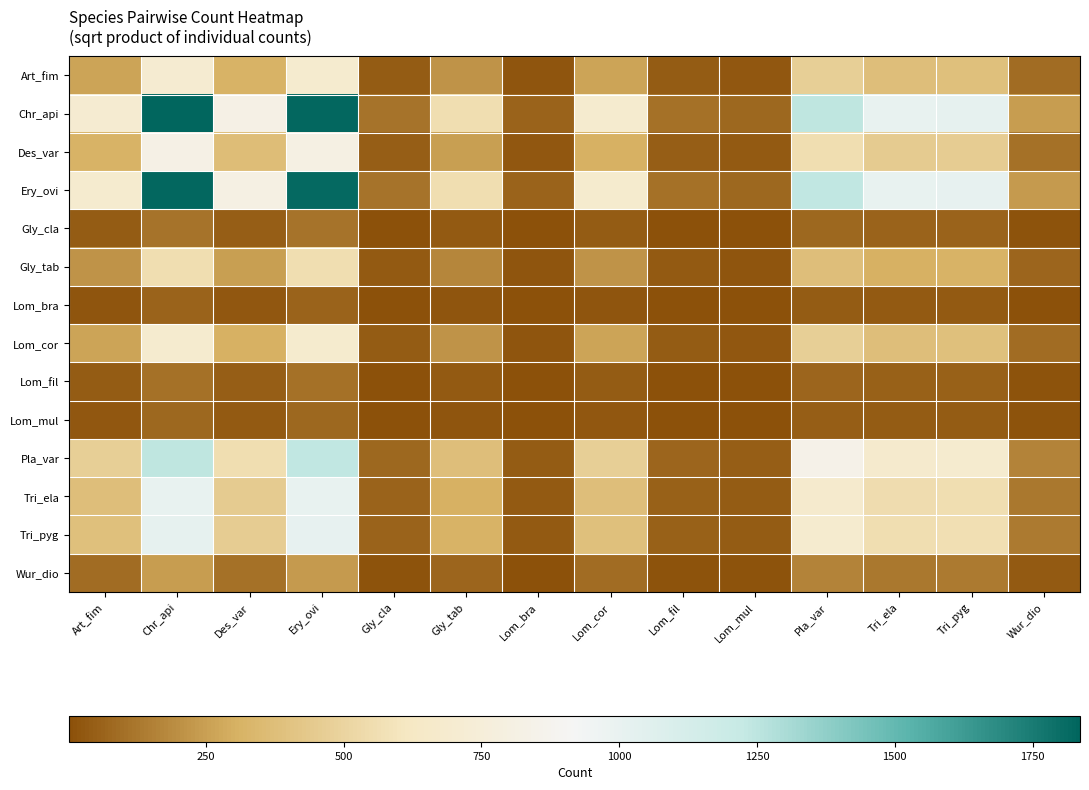

At which category is the sum across all series the highest?

Chr_api